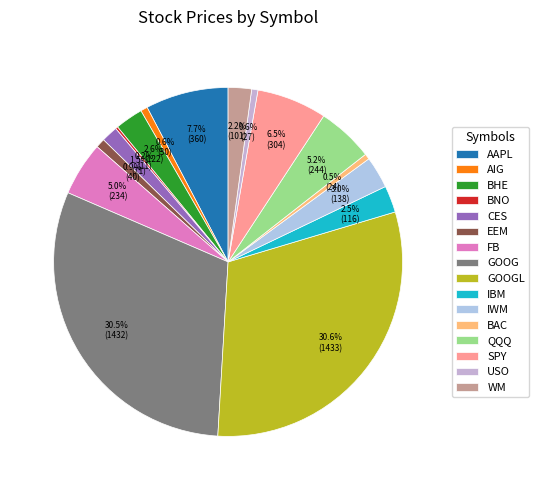

Which category has the smallest portion of the pie?

BNO